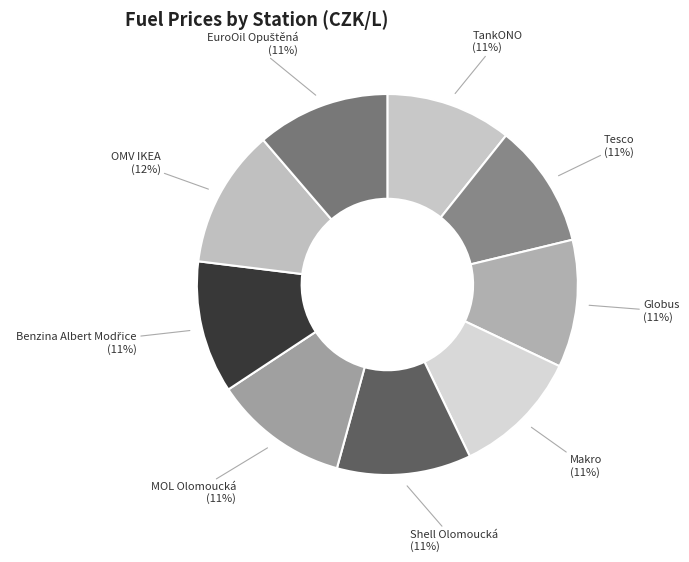

The MOL Olomoucká slice represents 26% of the pie. True or false?

False